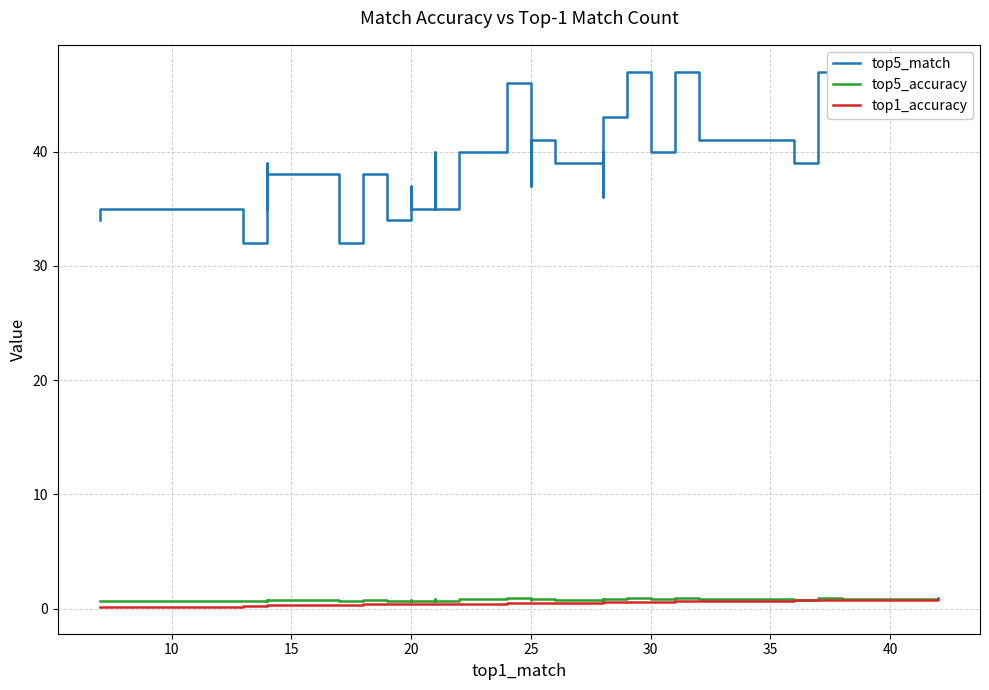

True or false: top1_accuracy has more than 2 interior local peaks.

False